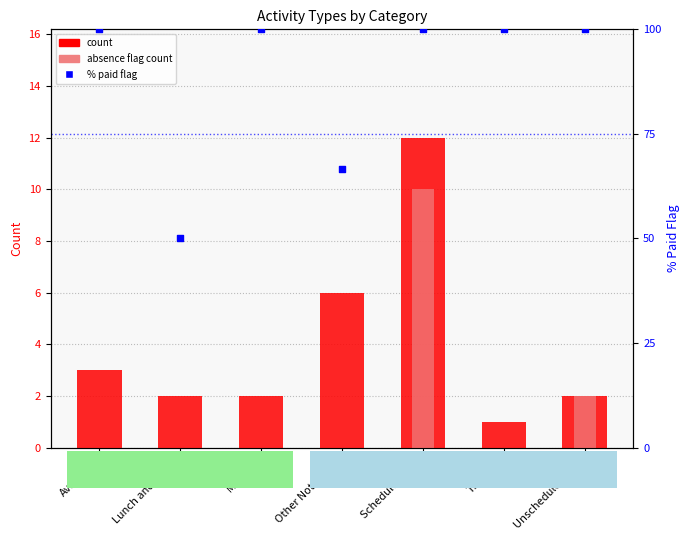

Is the value of count at Training greater than the value of % paid flag at Lunch and Break?

No